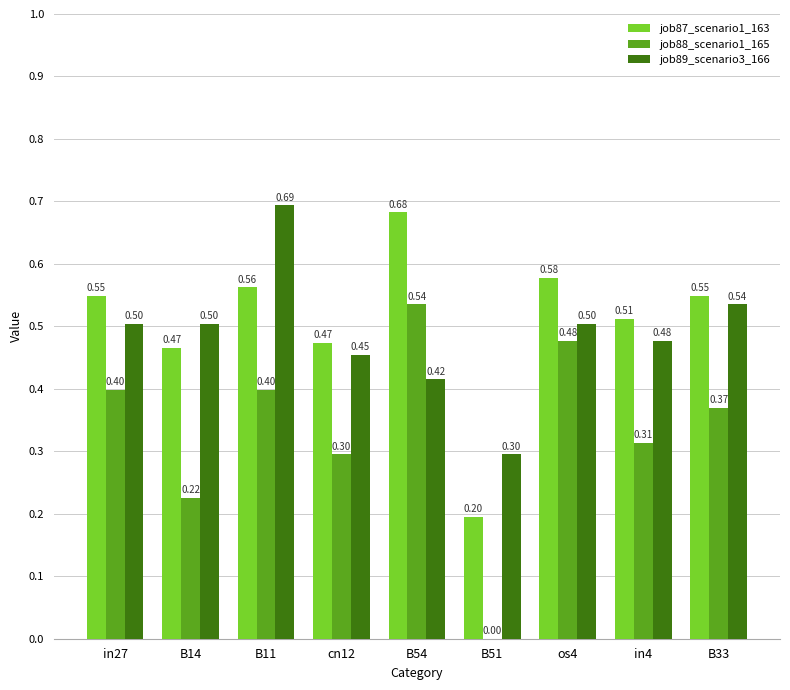

Is the value of job88_scenario1_165 at in27 greater than the value of job89_scenario3_166 at cn12?

No